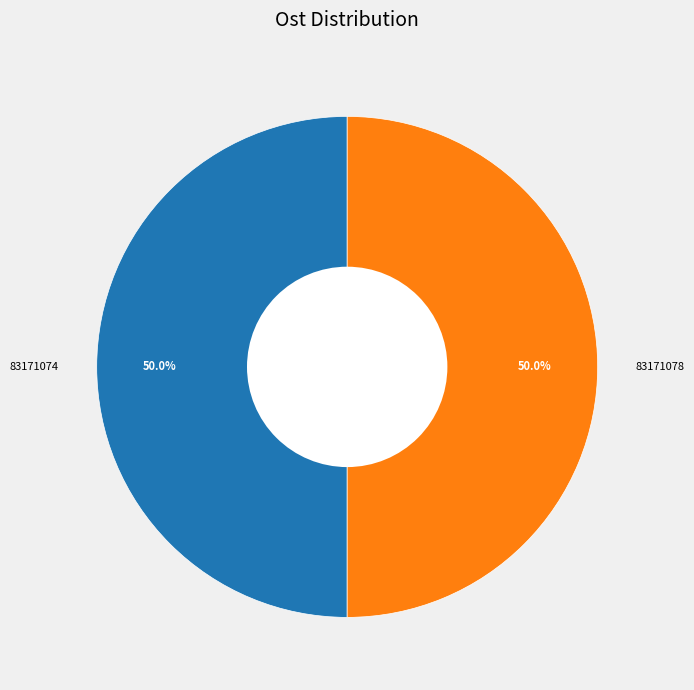

Is it true that 83171074 is 50% of the pie?

True